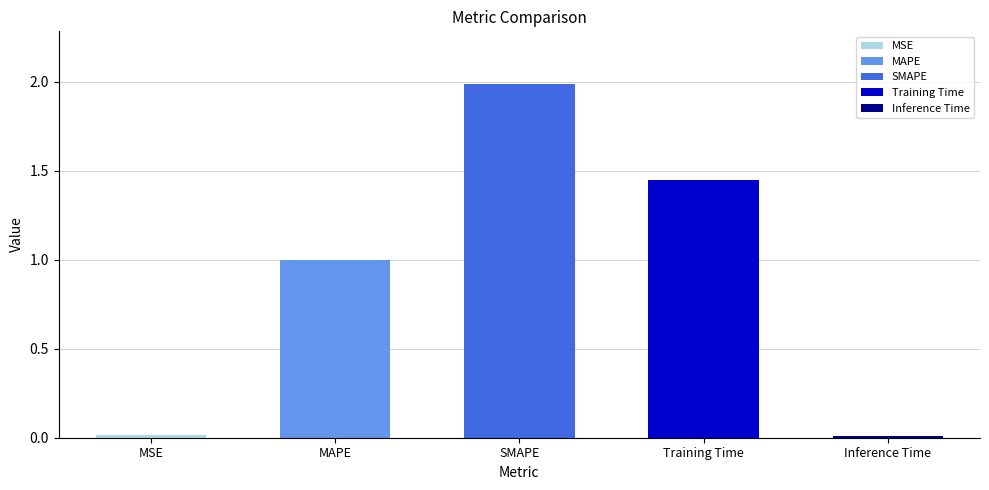

What is the sum of all values?

4.5